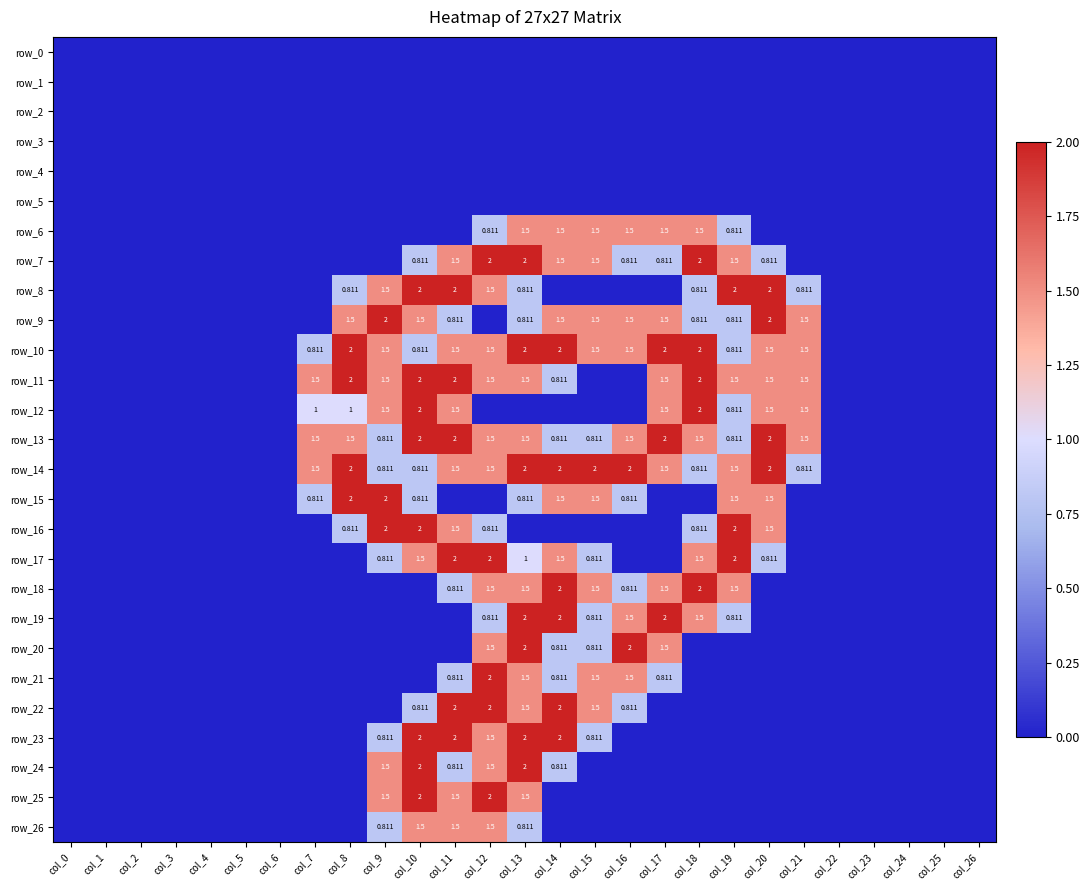

What is the difference between the second highest and minimum values in the row_22 series?

2.0